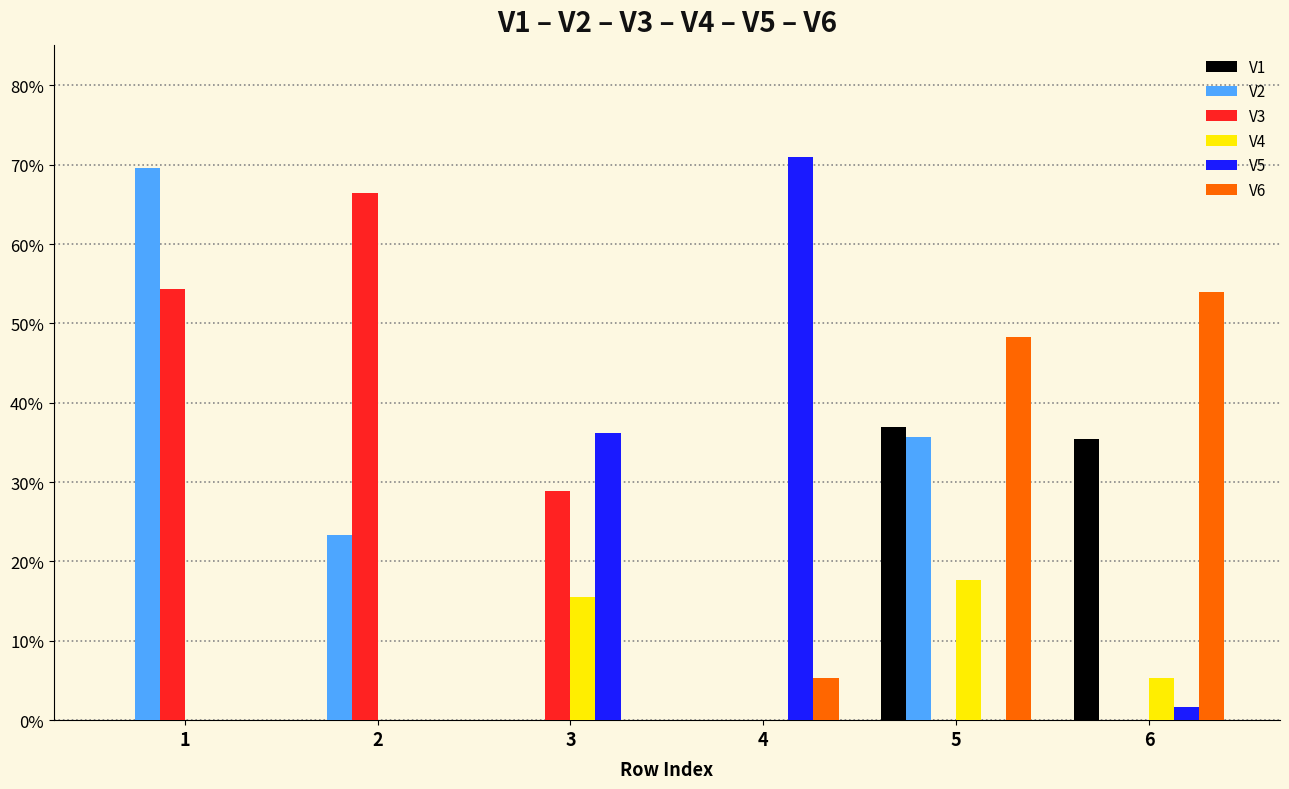

Reading left to right, transcribe all the data shown in this chart.

V1: 1=0.0	2=0.0	3=0.0	4=0.0	5=0.4	6=0.4
V2: 1=0.7	2=0.2	3=0.0	4=0.0	5=0.4	6=0.0
V3: 1=0.5	2=0.7	3=0.3	4=0.0	5=0.0	6=0.0
V4: 1=0.0	2=0.0	3=0.2	4=0.0	5=0.2	6=0.1
V5: 1=0.0	2=0.0	3=0.4	4=0.7	5=0.0	6=0.0
V6: 1=0.0	2=0.0	3=0.0	4=0.1	5=0.5	6=0.5